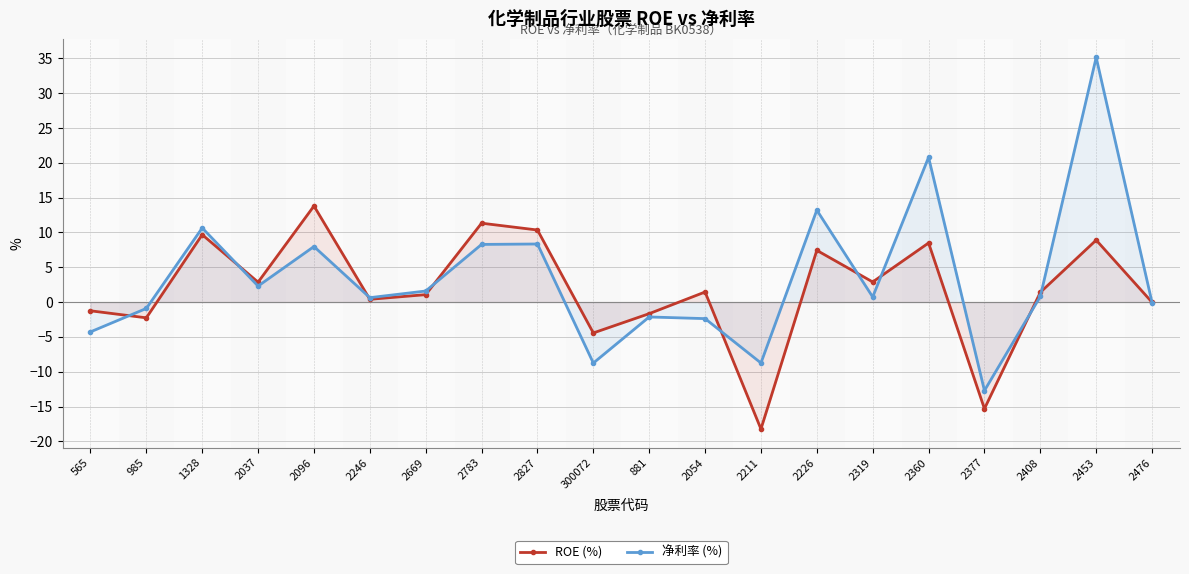

Rank the series by their maximum value, from highest to lowest.

净利率 (%), ROE (%)